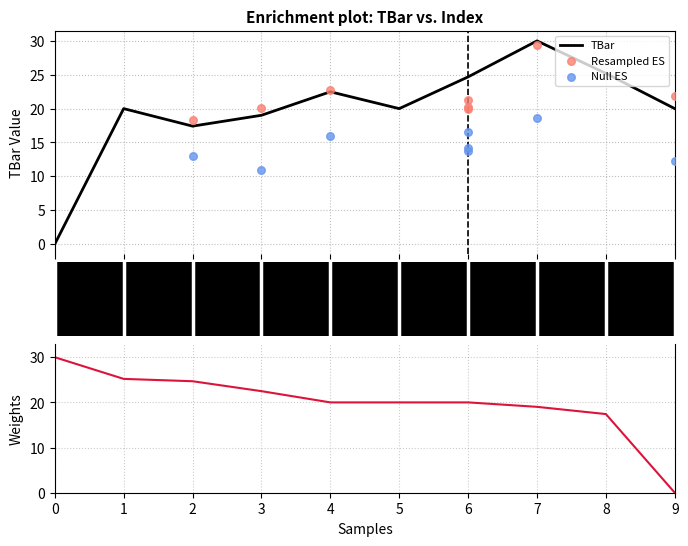

Which has a higher value, 3 or 8?

8